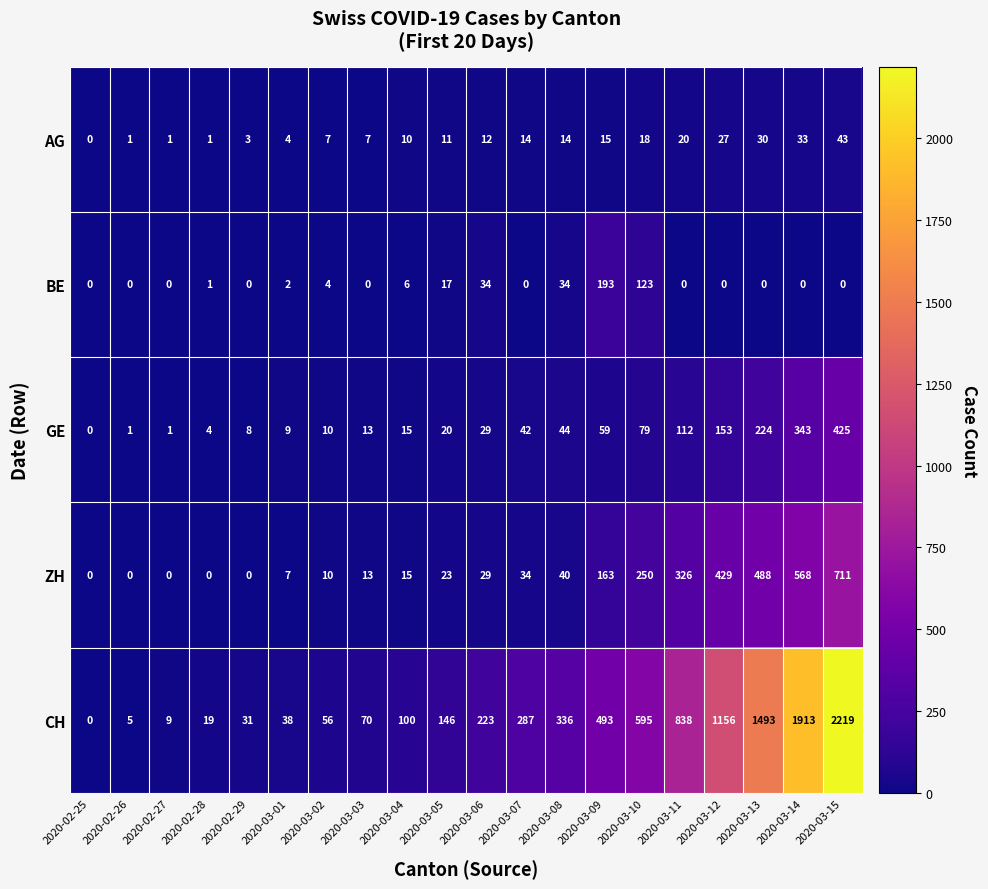

Read the CH value at 2020-03-12, to the nearest 10.

1160